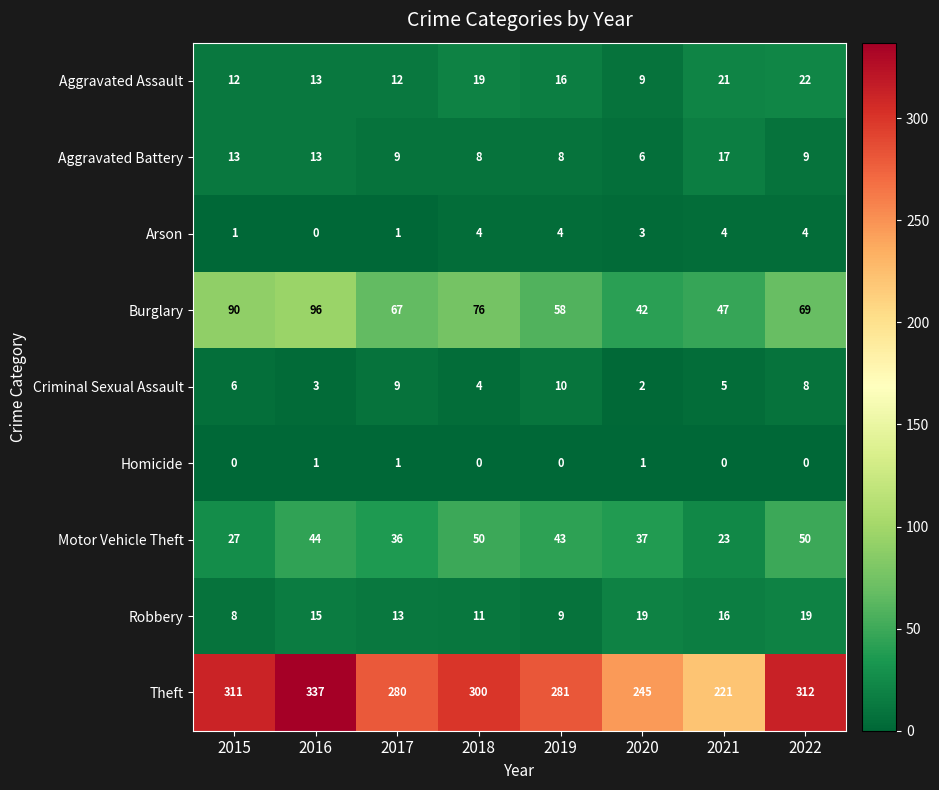

Between 2018 and 2021, which series saw the biggest shift?

Theft